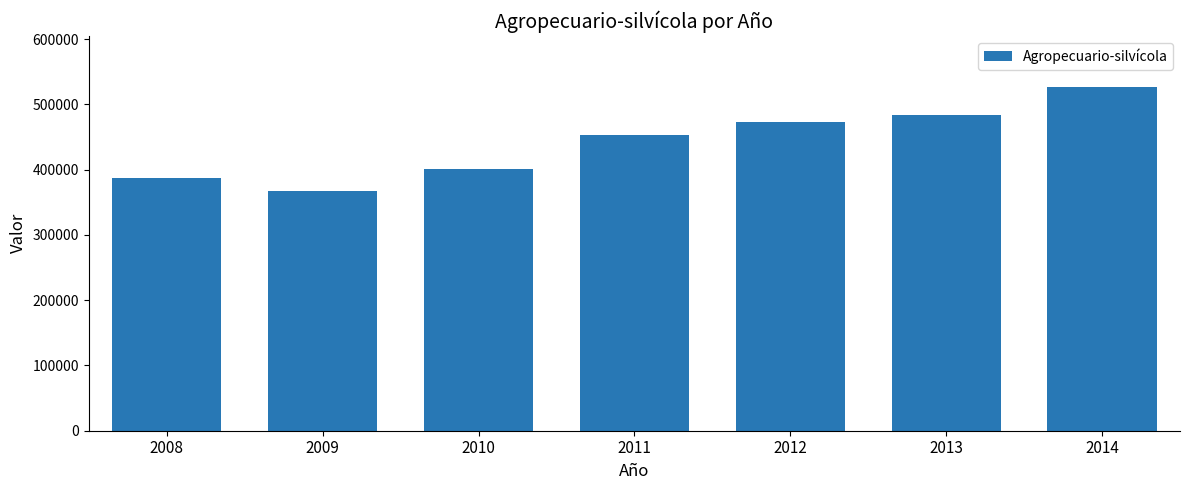

Is it true that the value at 2009 is 367669?

True